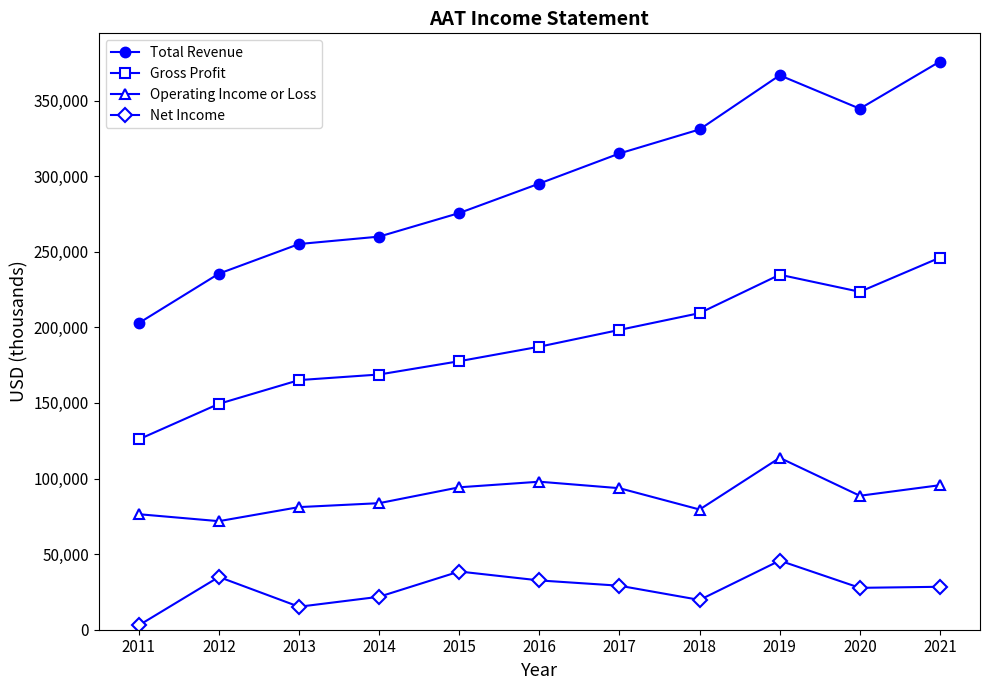

True or false: Gross Profit has more than 0 interior local peaks.

True